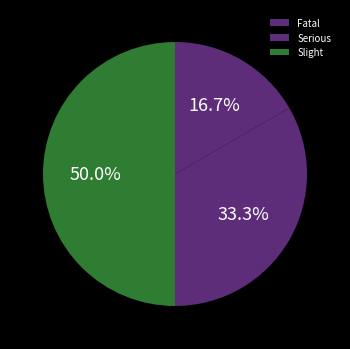

What percentage is the Serious slice, to the nearest percent?

33%